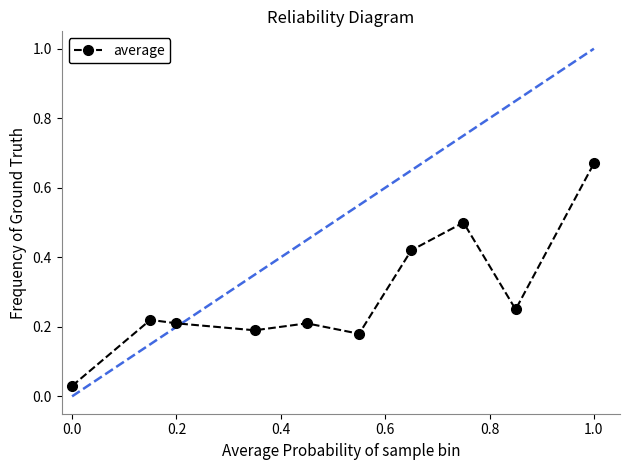

What is the sum of all values?

2.9